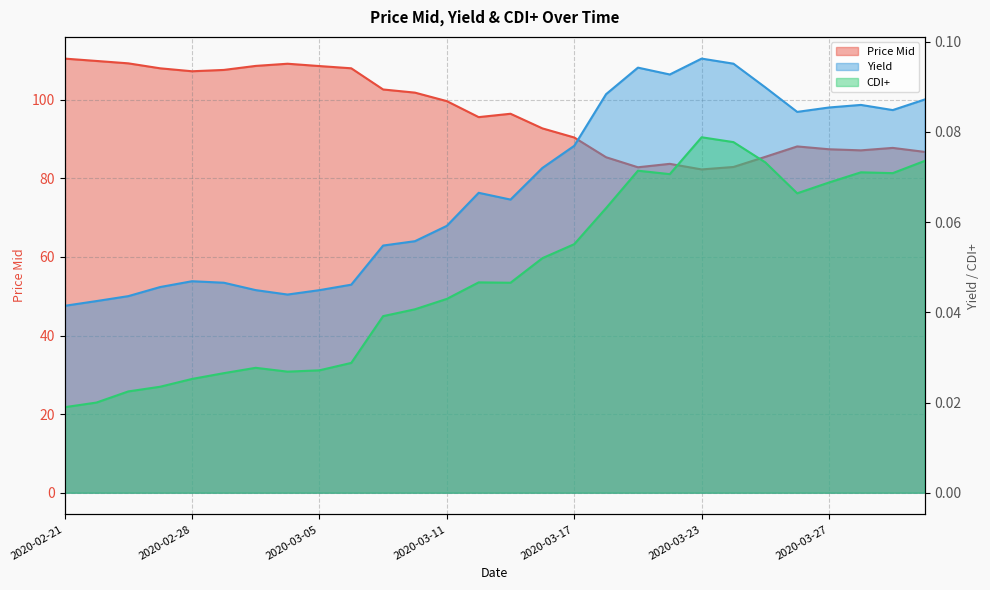

List the labels in order of Price Mid value, largest first.

2020-02-21, 2020-02-25, 2020-02-26, 2020-03-04, 2020-03-03, 2020-03-05, 2020-03-06, 2020-02-27, 2020-03-02, 2020-02-28, 2020-03-09, 2020-03-10, 2020-03-11, 2020-03-13, 2020-03-12, 2020-03-16, 2020-03-17, 2020-03-26, 2020-03-31, 2020-03-27, 2020-03-30, 2020-04-01, 2020-03-25, 2020-03-18, 2020-03-20, 2020-03-24, 2020-03-19, 2020-03-23